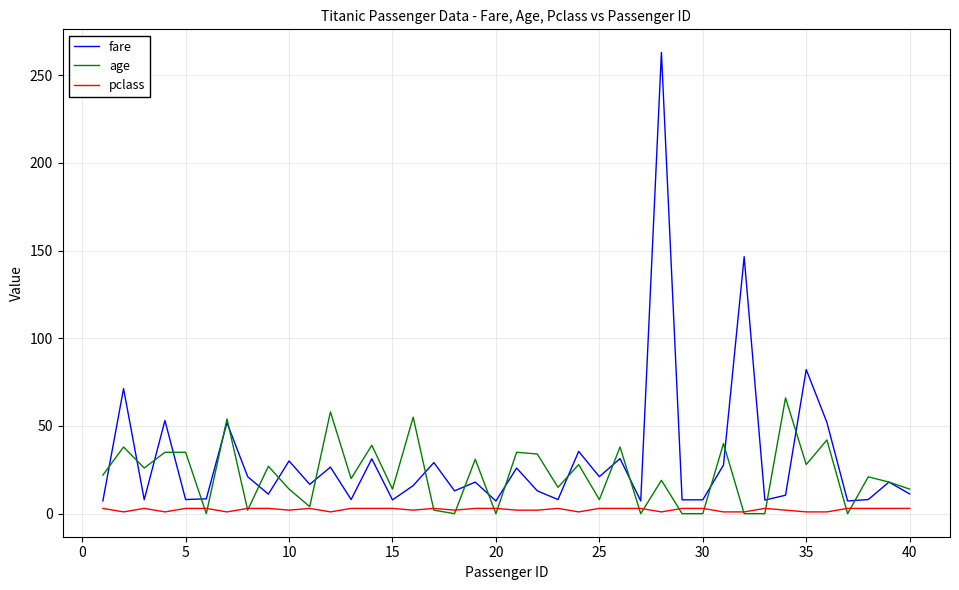

List the series in order of their peak value, highest first.

fare, age, pclass